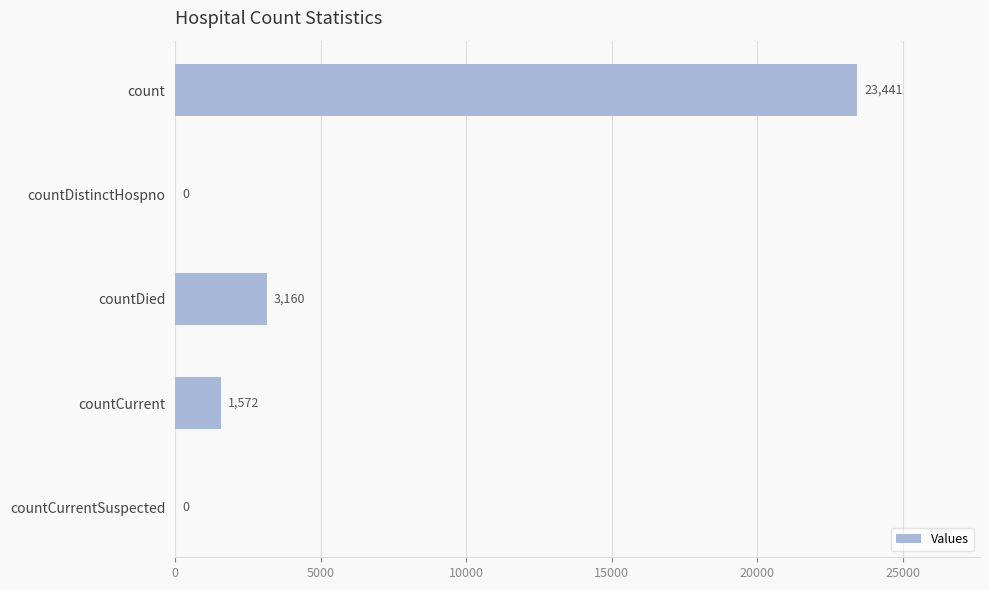

At which label is the value closest to 11720?

countDied